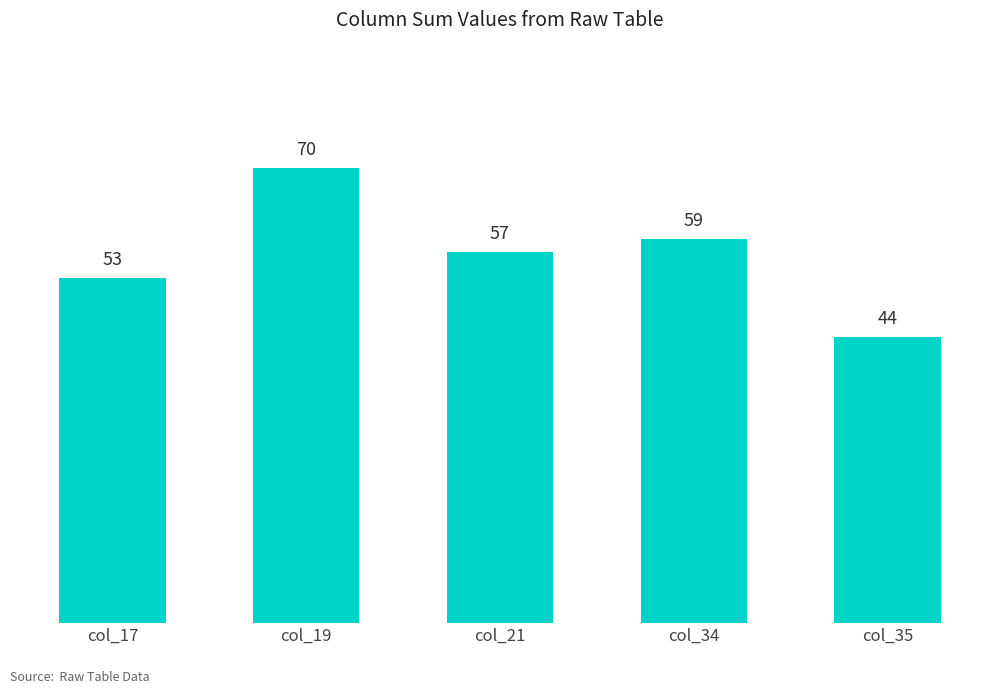

How many data points does each series have?

5